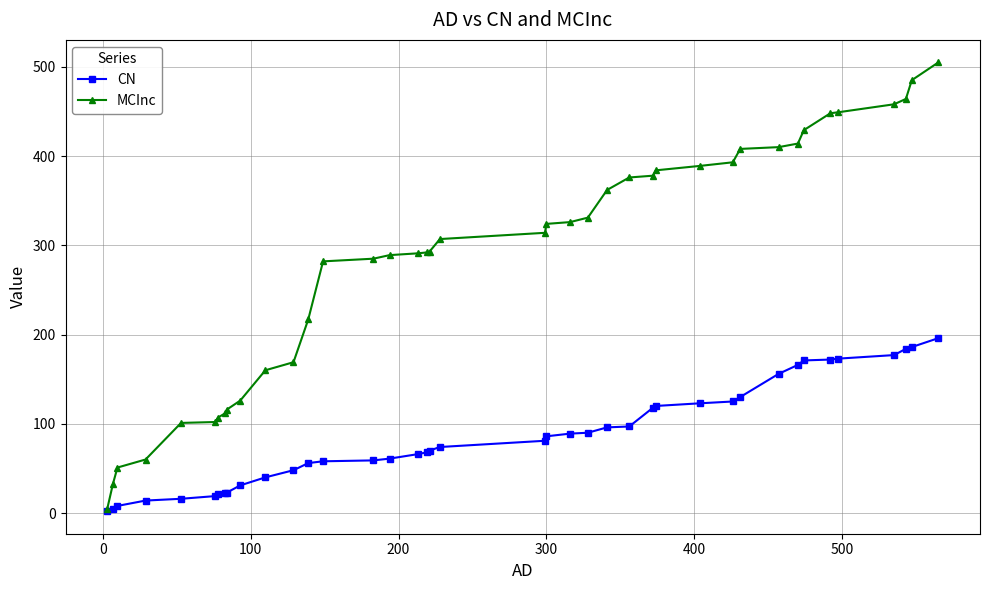

List the series in order of their overall mean, highest first.

MCInc, CN